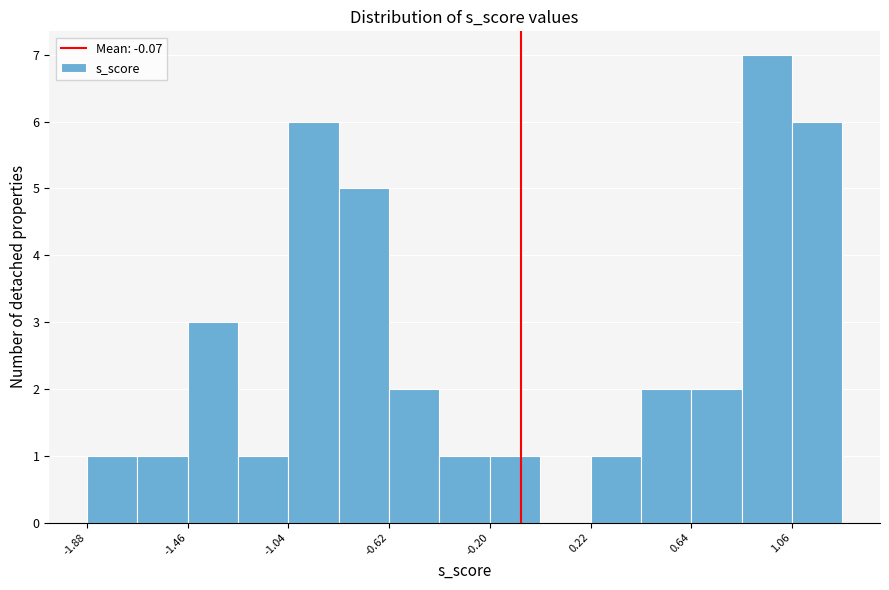

What is the height of the bar covering -1.25 to -1.05 on the x-axis? Neither the bar edges nor the heights are printed on the chart, so give them approximately, as read against the axes.

1